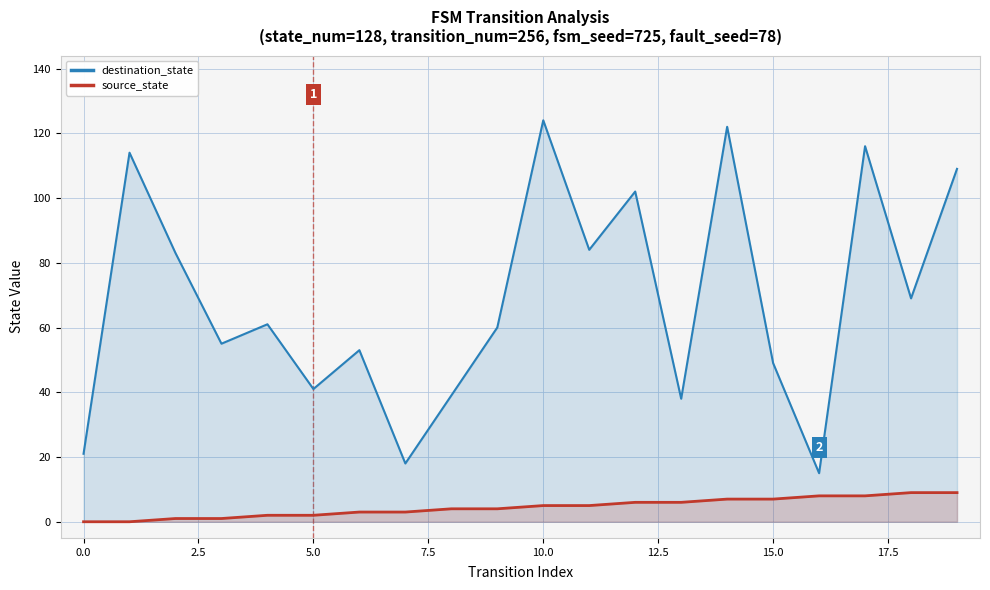

Count the number of data series in this chart.

2